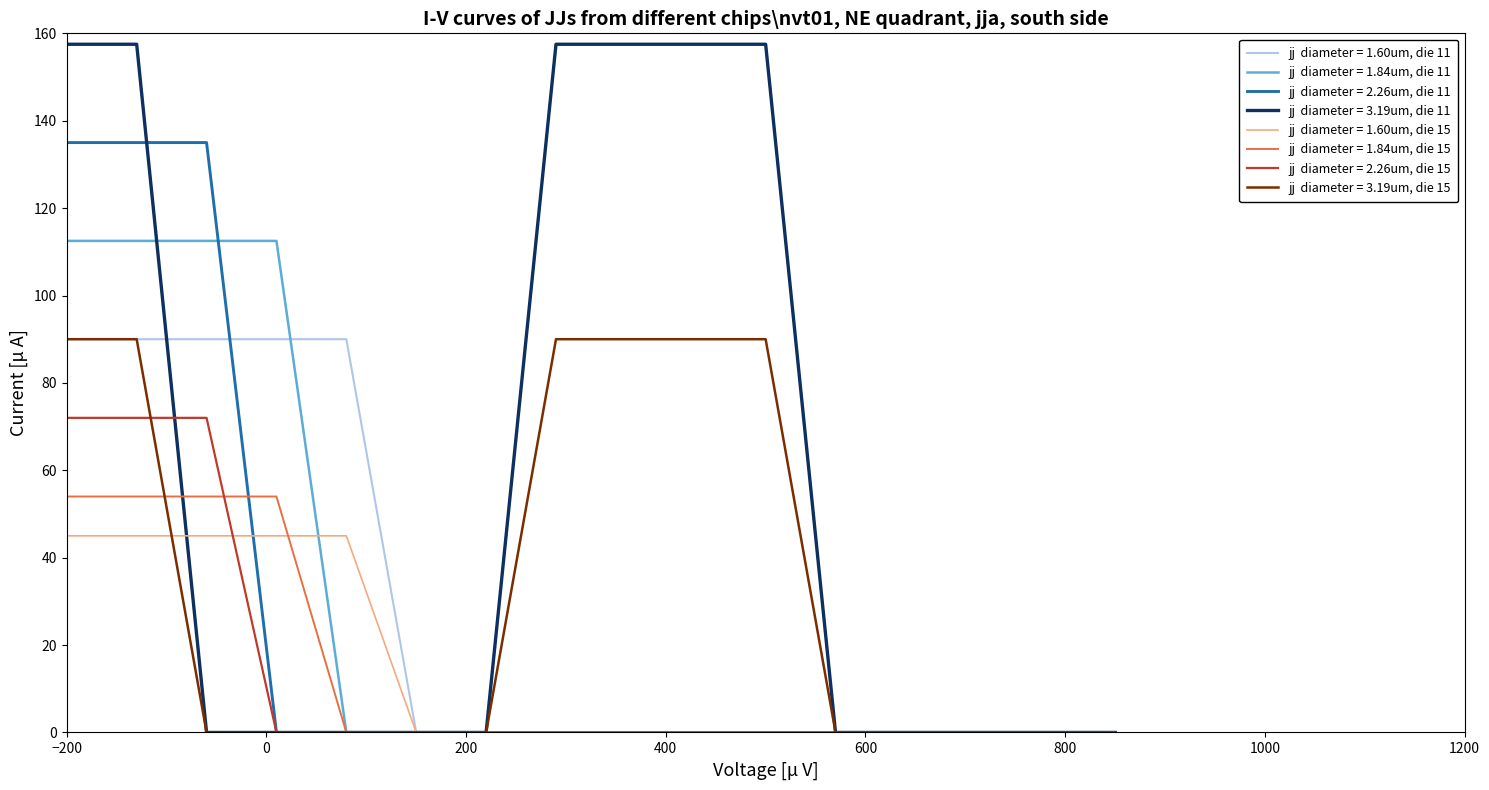

What is the greatest value displayed?

157.5